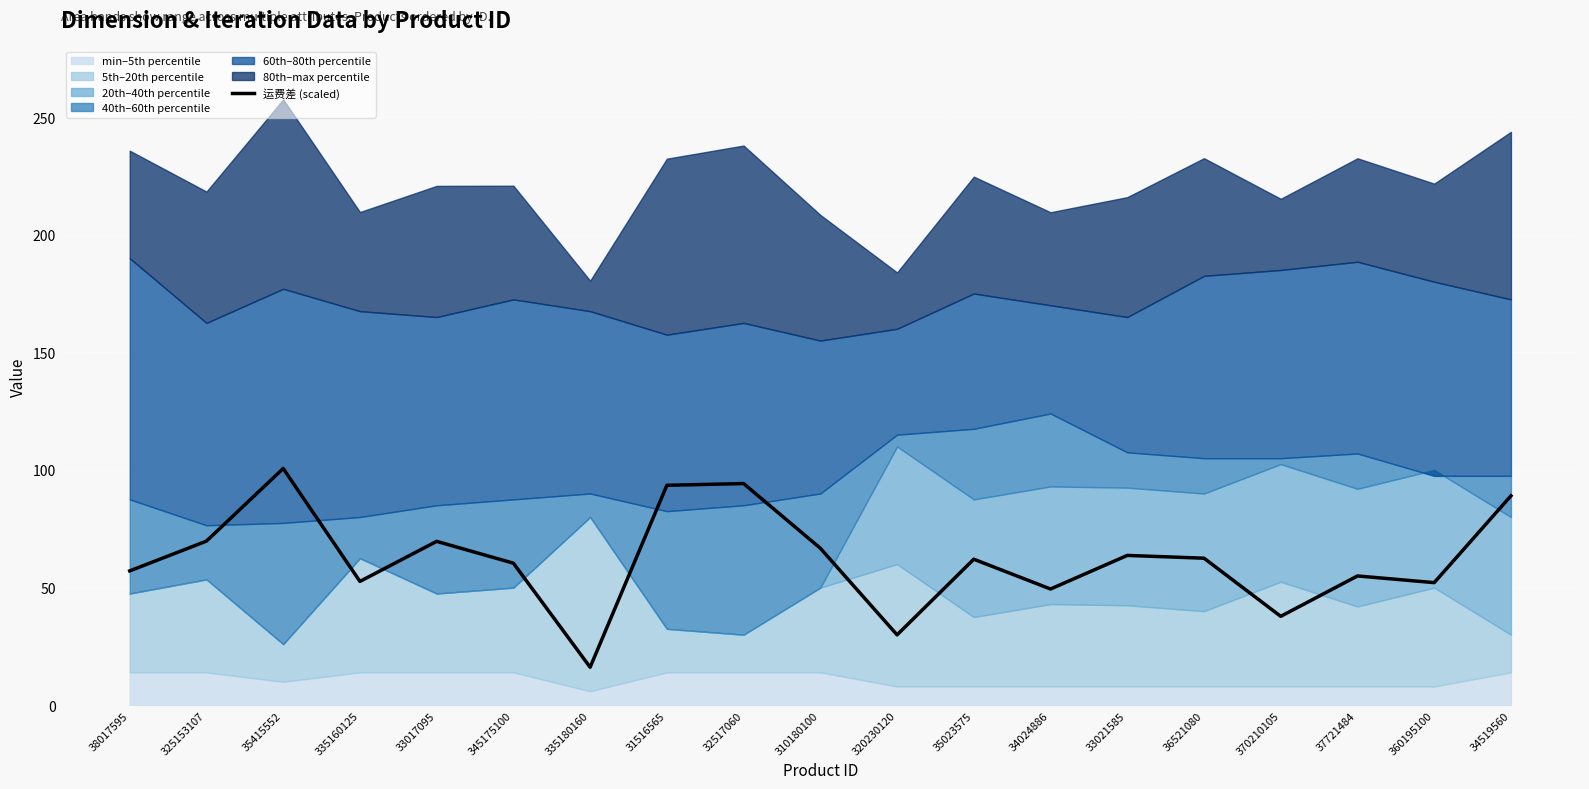

What is the label of the 10th point from the left?

310180100